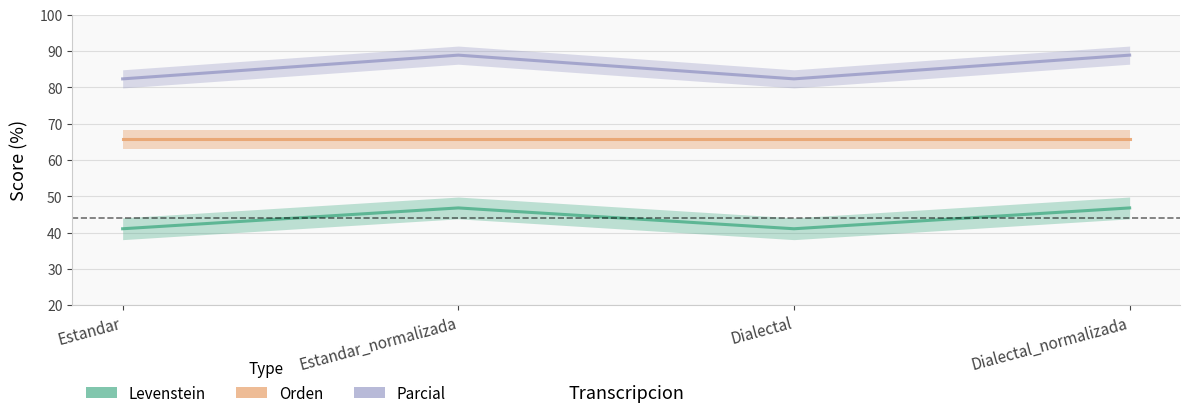

Reading right to left, list all the values displayed in this chart.

Parcial: Dialectal_normalizada=88.9	Dialectal=82.4	Estandar_normalizada=88.9	Estandar=82.4
Orden: Dialectal_normalizada=65.7	Dialectal=65.7	Estandar_normalizada=65.7	Estandar=65.7
Levenstein: Dialectal_normalizada=46.8	Dialectal=41.1	Estandar_normalizada=46.8	Estandar=41.1